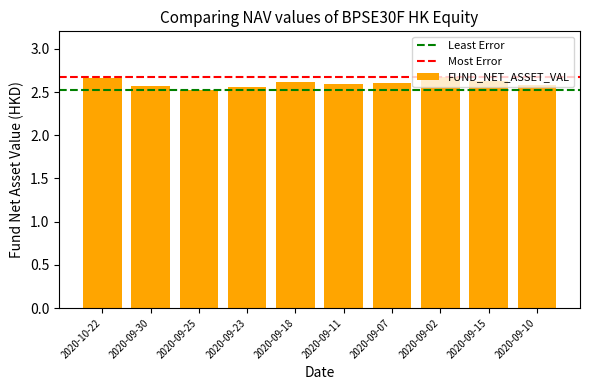

The chart shows a value of 2.6 at 2020-09-10. True or false?

True